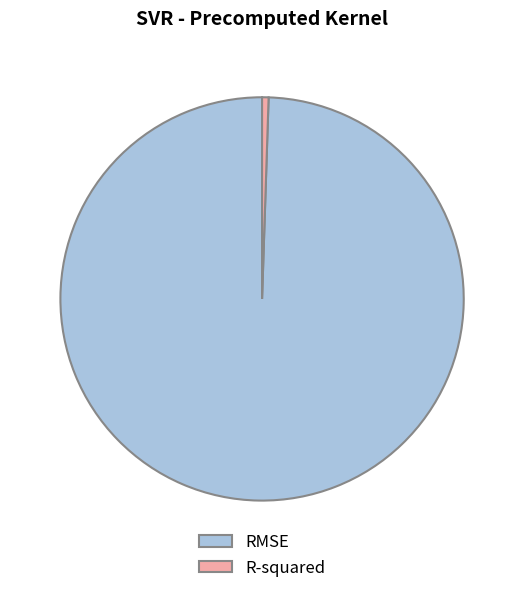

Count the number of slices in the pie.

2